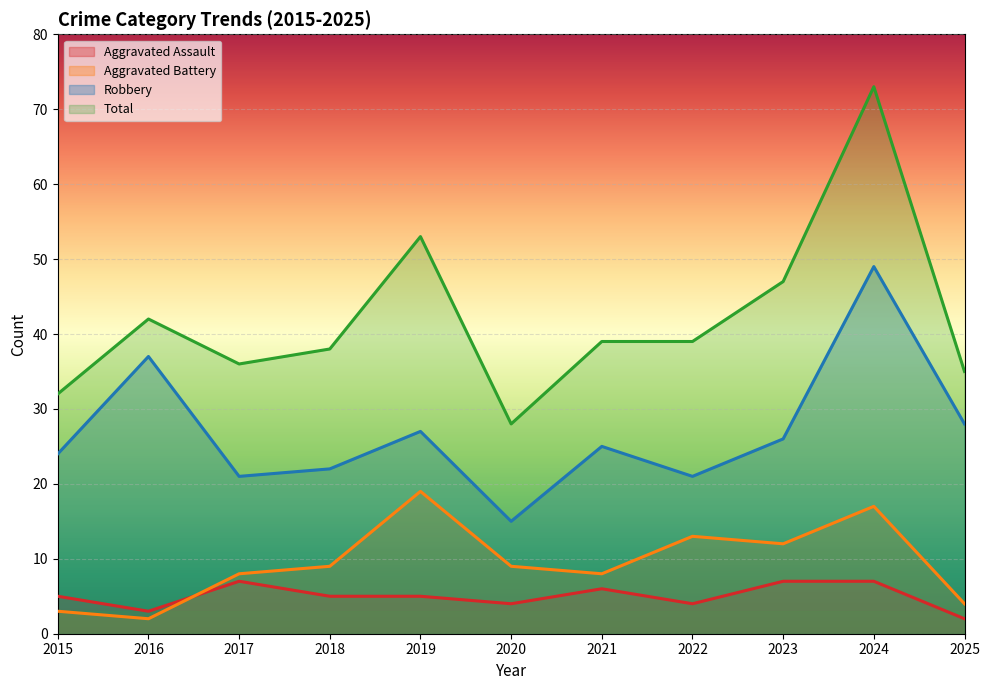

Which category has the lowest value across all series?

2025